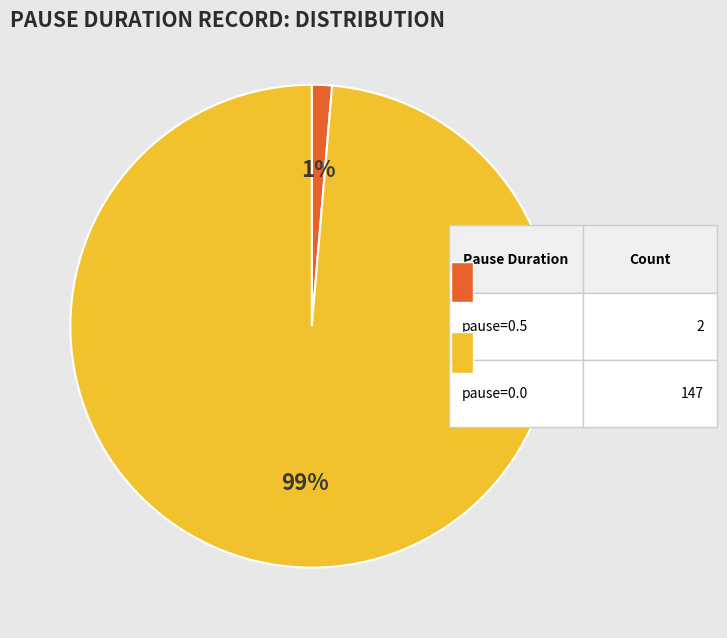

Is there a majority slice in this chart?

Yes